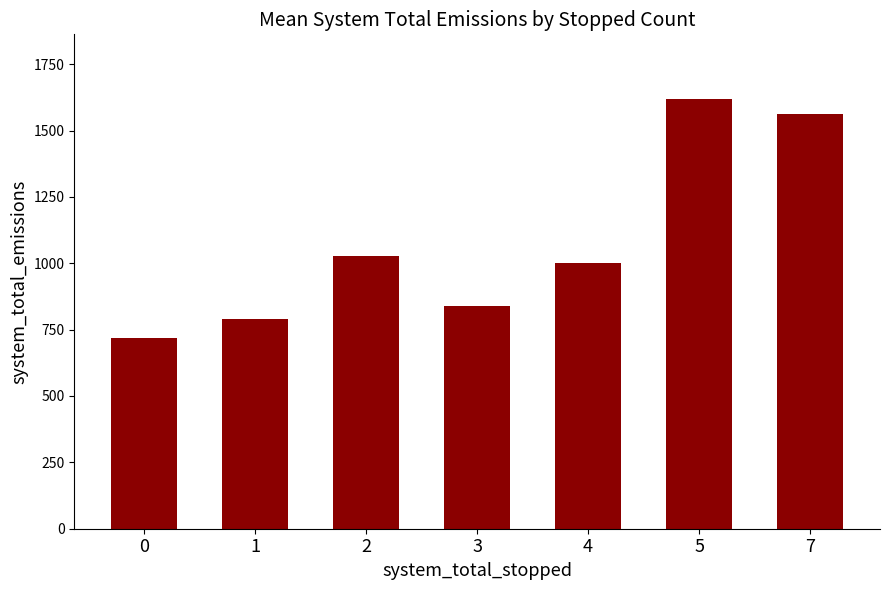

Approximately how many times larger is the value at 5 compared to 1?

2.0